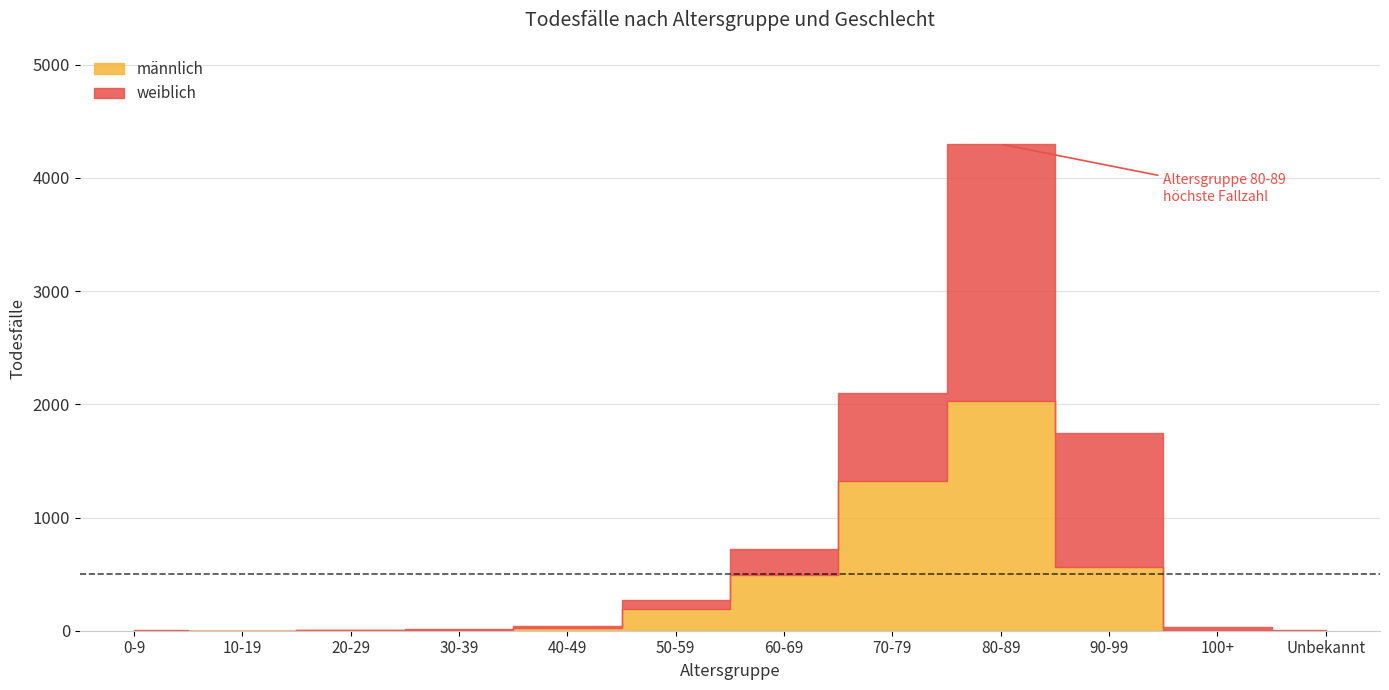

What is the average value of the weiblich series?

381